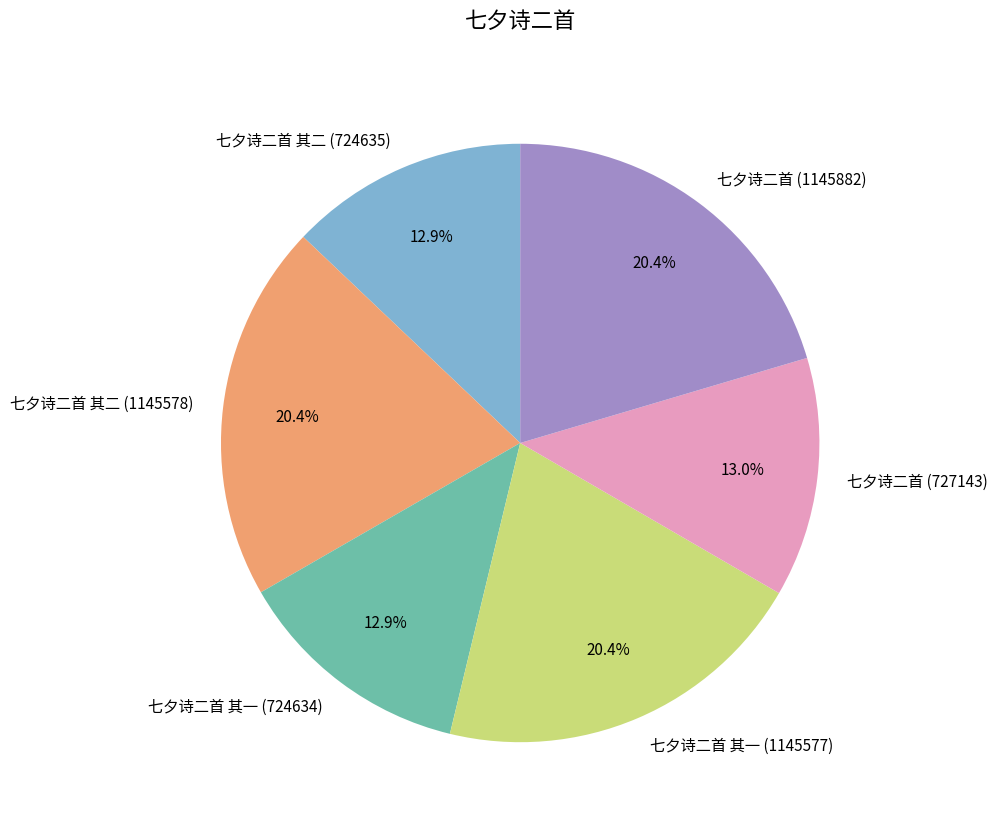

How many segments does this pie chart have?

6